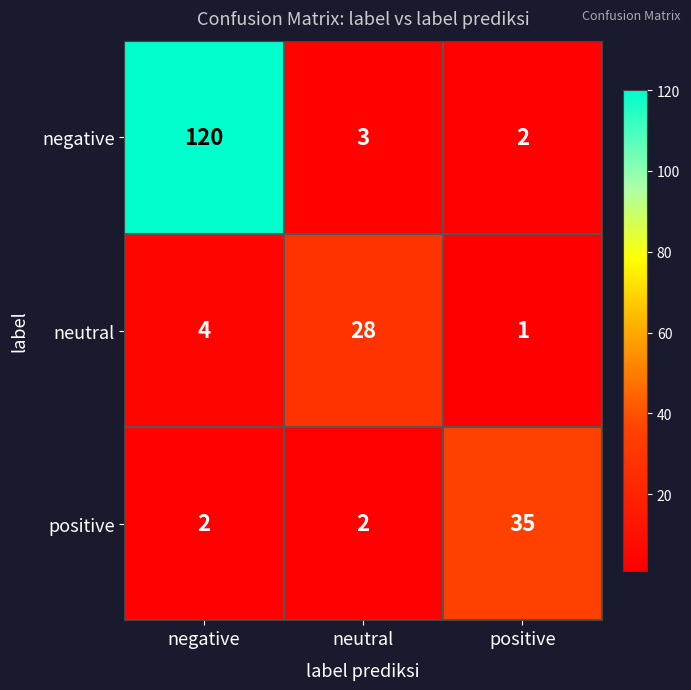

The value of positive at negative is 3. True or false?

False